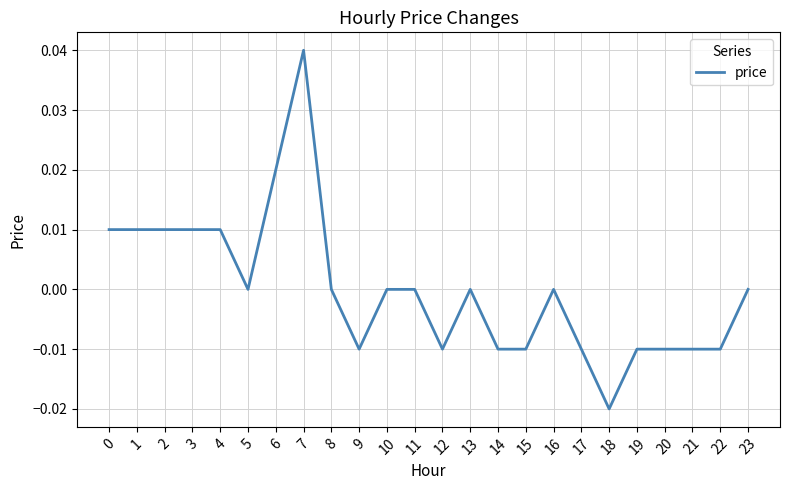

Which label corresponds to the largest value in the chart?

7